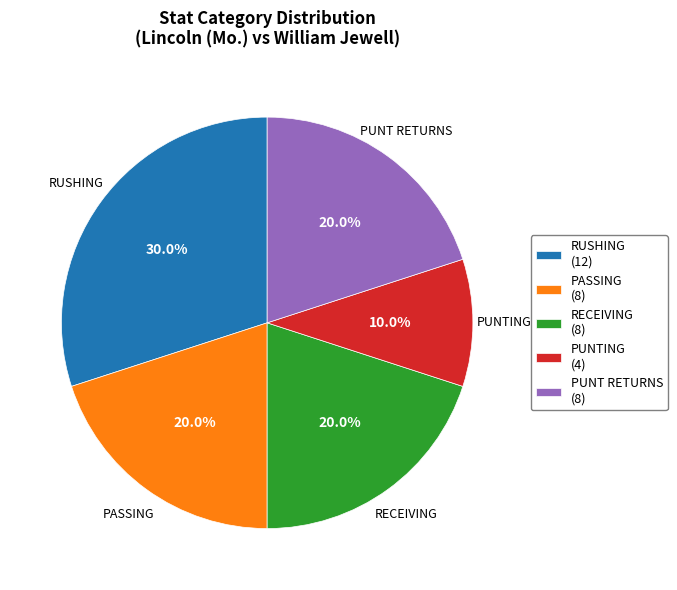

Approximately how many times larger is the value at PUNT RETURNS (8) compared to PASSING (8)?

1.0